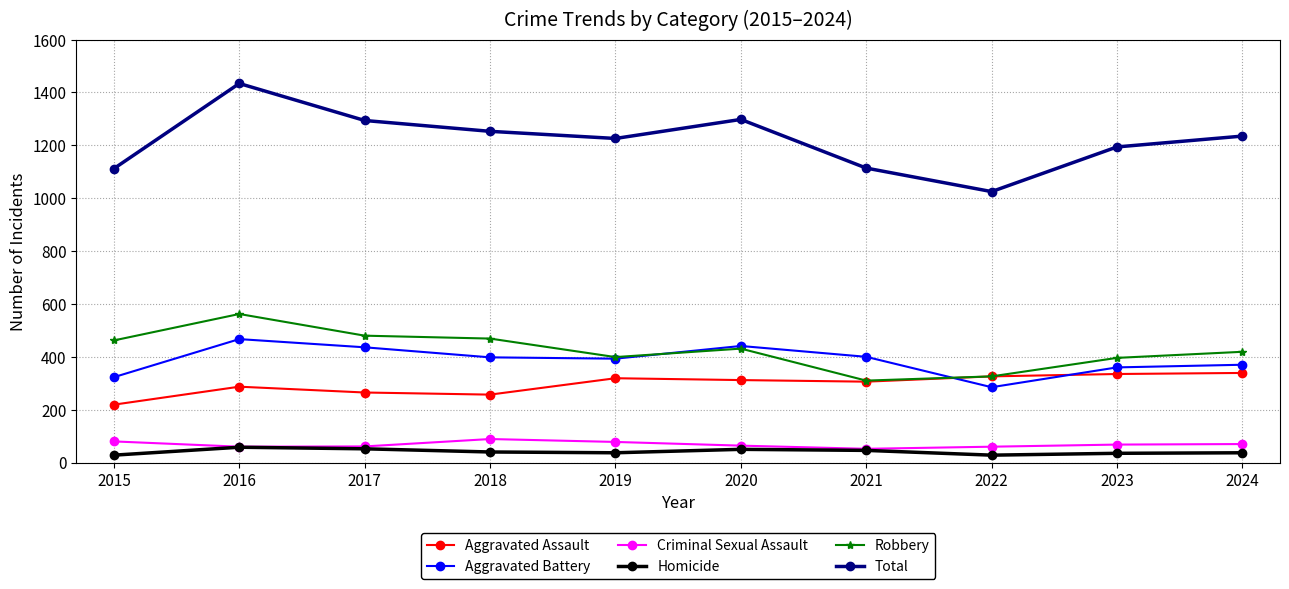

What is the minimum value for Aggravated Battery?

285